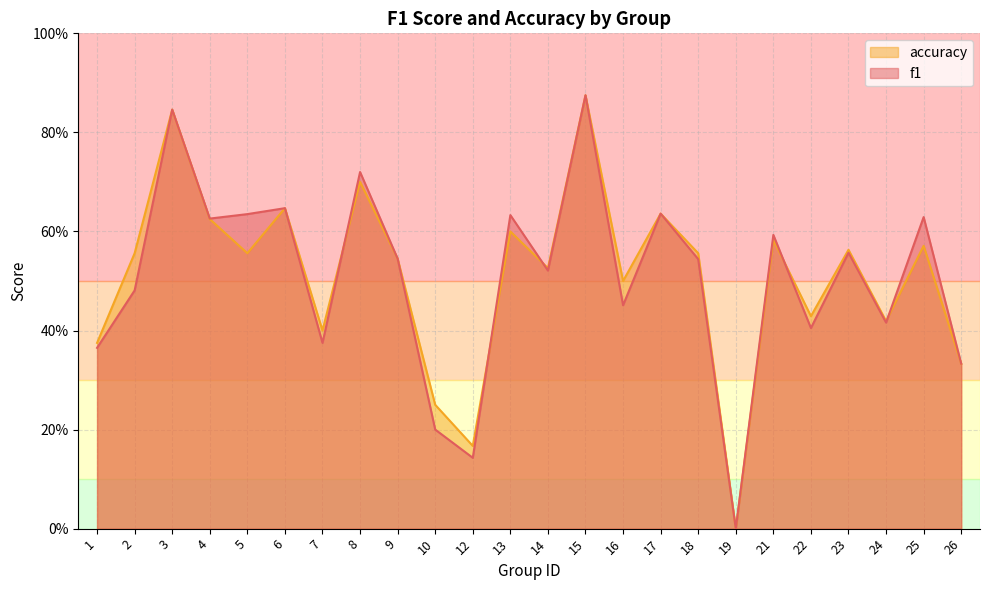

Which series has the largest range (max minus min)?

f1